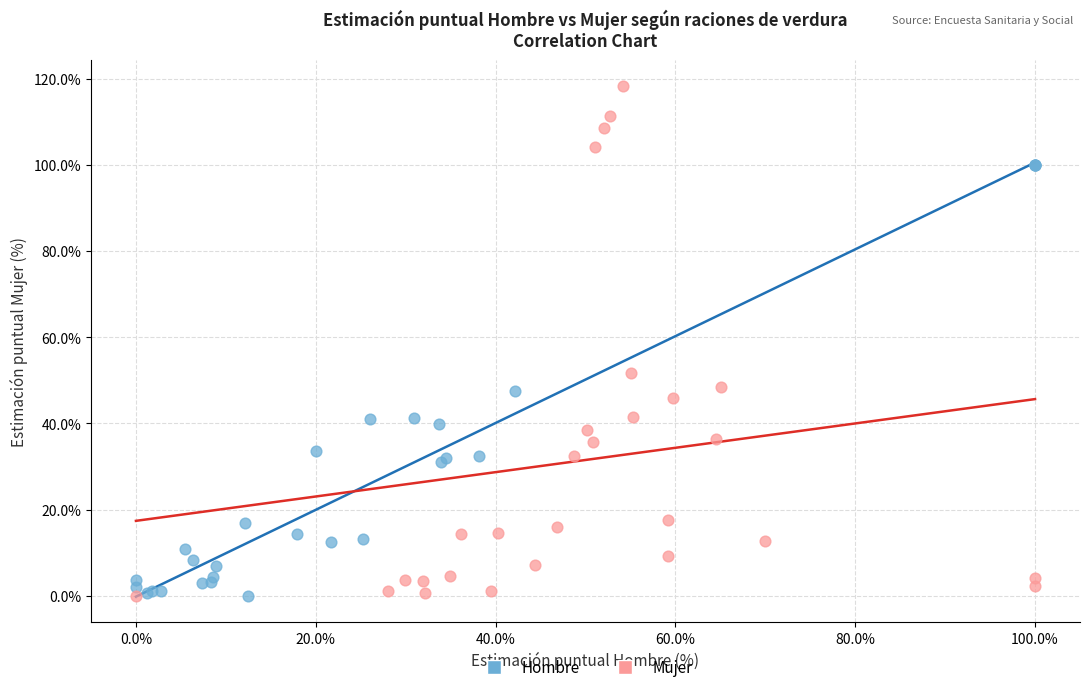

Which series has the largest Y range (max minus min)?

Mujer